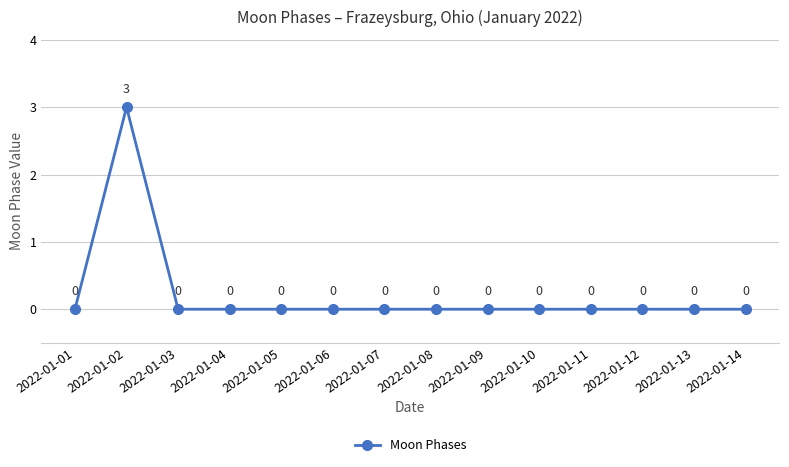

Count the values in the range 0 to 1.

13